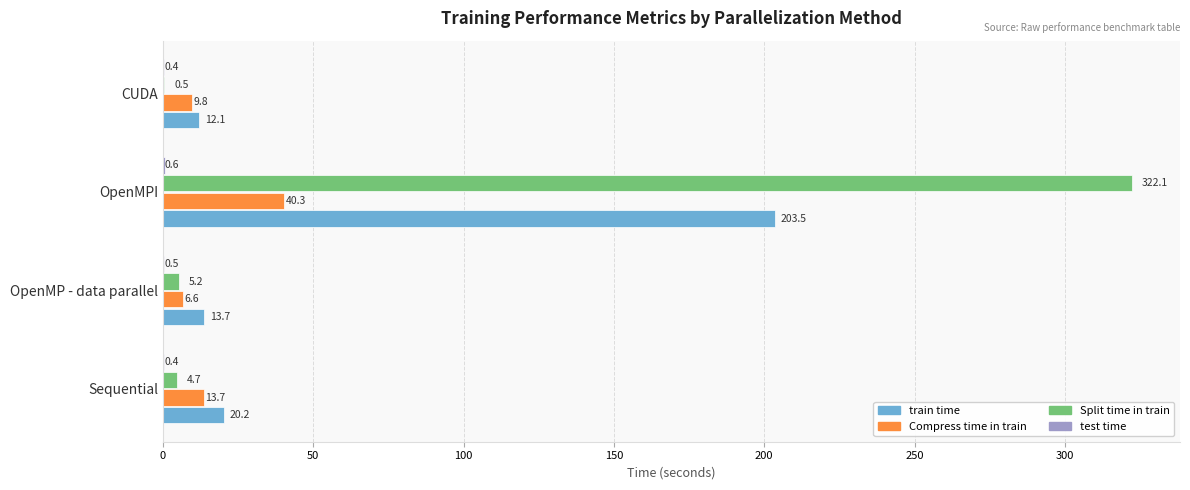

What is the average value of the Split time in train series?

83.1